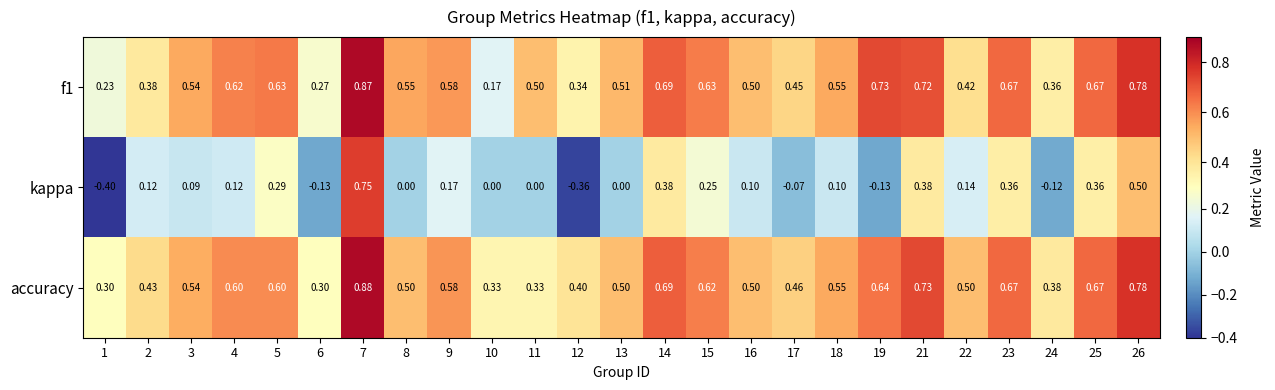

Which series has the largest total across all categories?

accuracy